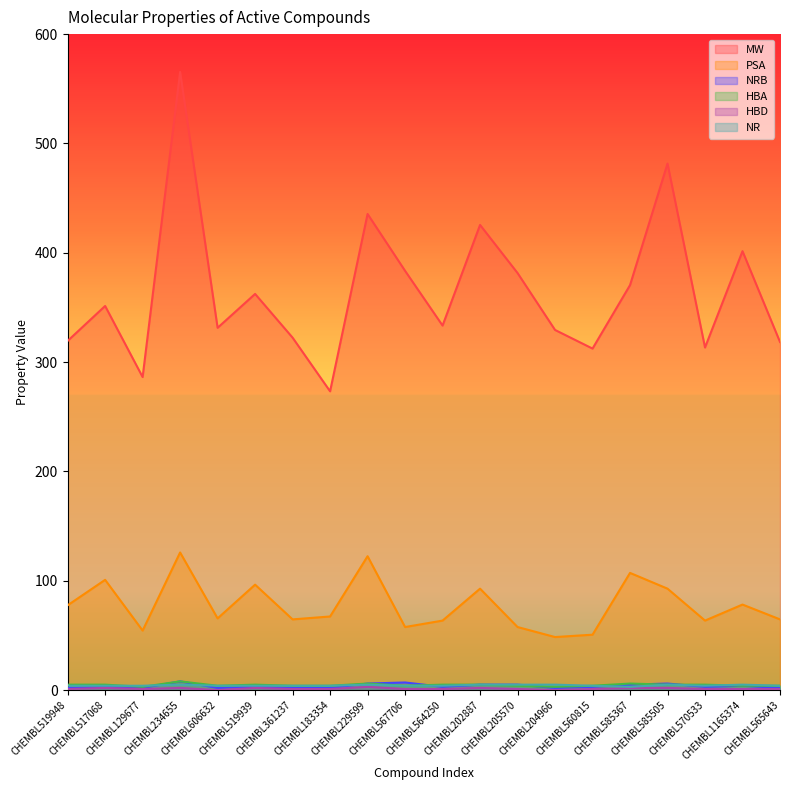

Where do NR and NRB first cross each other?

CHEMBL129677 and CHEMBL234655